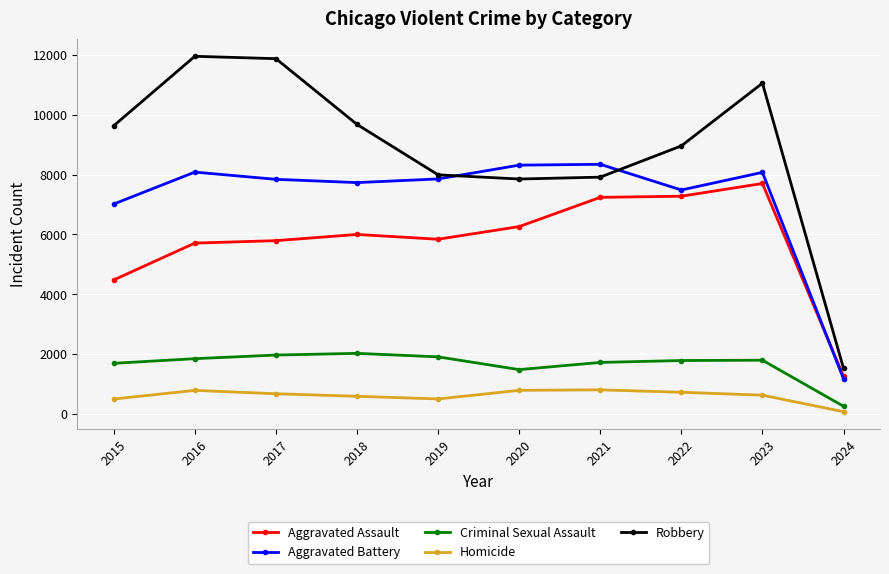

At which label does Aggravated Assault reach its minimum?

2024